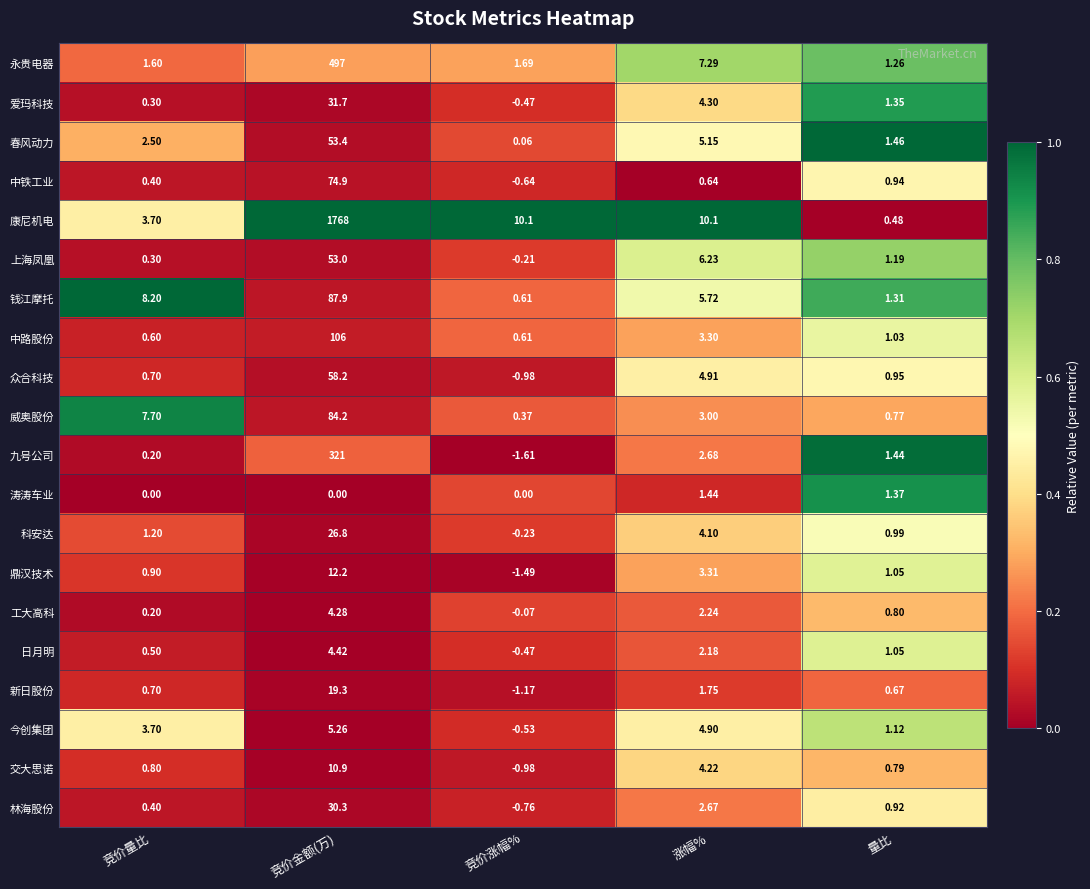

Rank the series by their maximum value, from lowest to highest.

涛涛车业, 工大高科, 日月明, 今创集团, 交大思诺, 鼎汉技术, 新日股份, 科安达, 林海股份, 爱玛科技, 上海凤凰, 春风动力, 众合科技, 中铁工业, 威奥股份, 钱江摩托, 中路股份, 九号公司, 永贵电器, 康尼机电